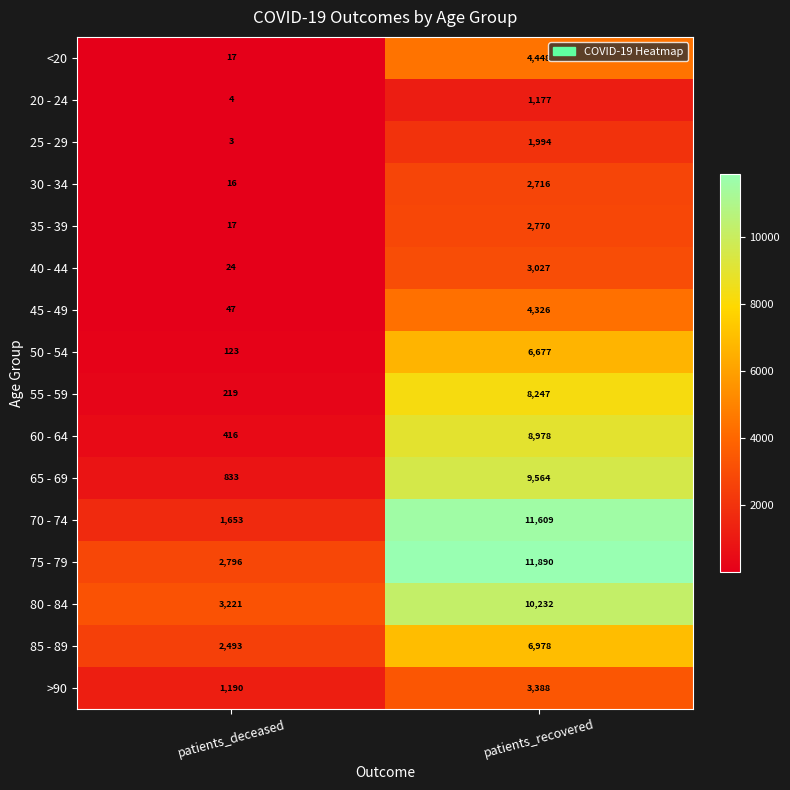

Which series has the largest total across all categories?

75 - 79